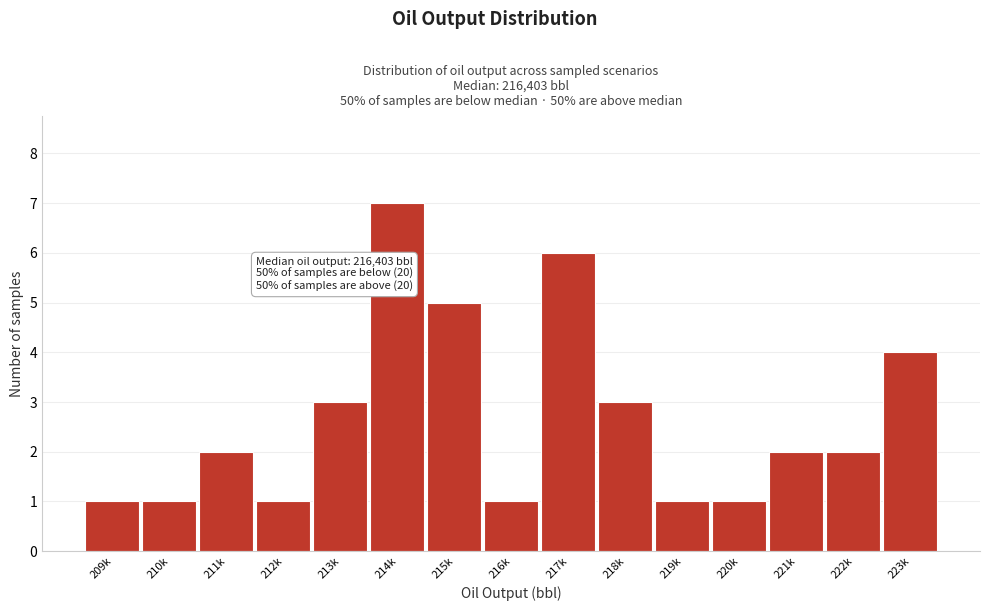

Reading left to right, what are all the values shown in this chart?

1	1	2	1	3	7	5	1	6	3	1	1	2	2	4